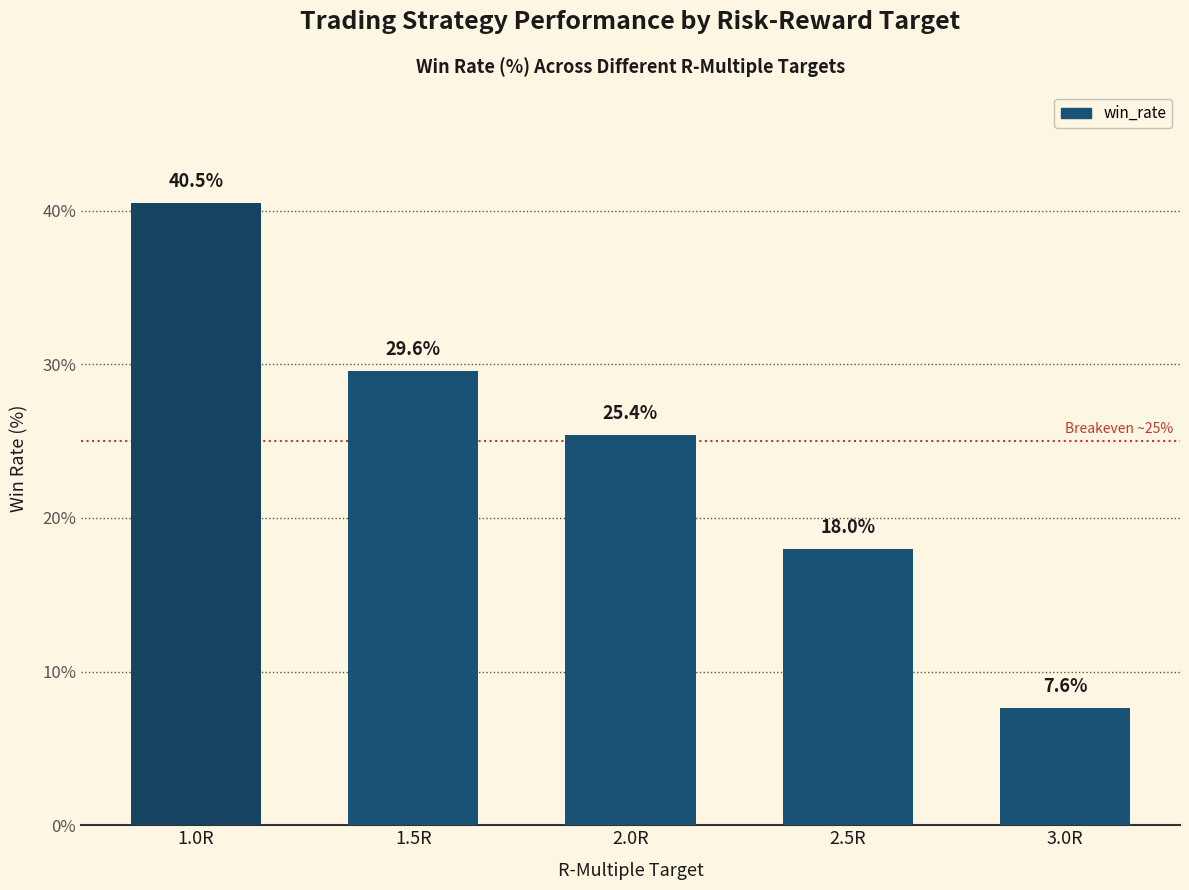

Rank the categories by value from highest to lowest.

1.0R, 1.5R, 2.0R, 2.5R, 3.0R